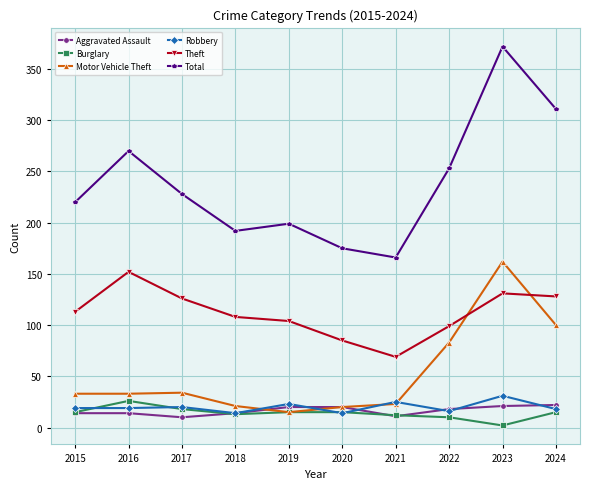

At which category does Total reach its first local peak?

2016